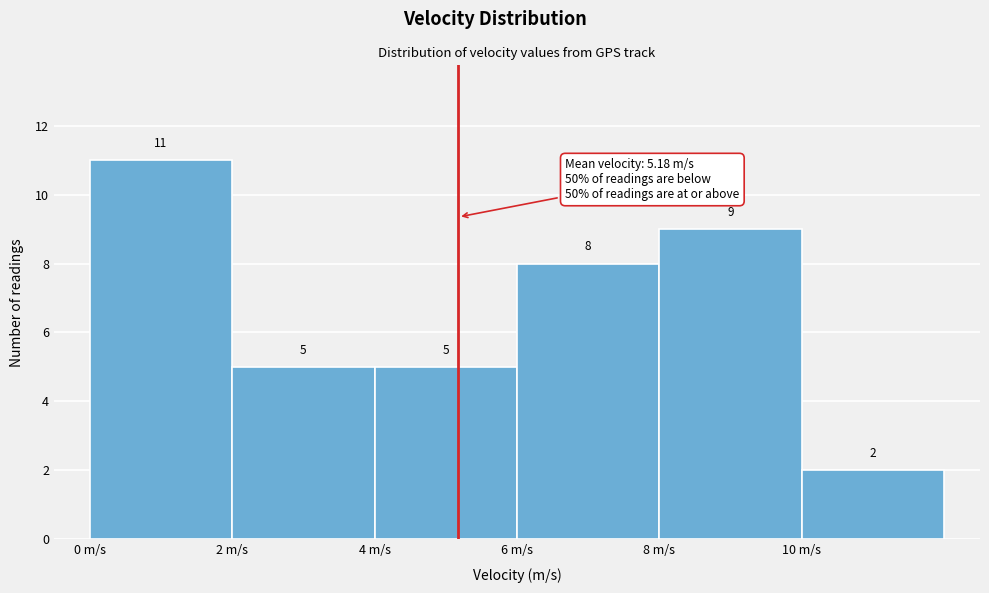

Which range on the x-axis has the tallest bar?

0 to 2